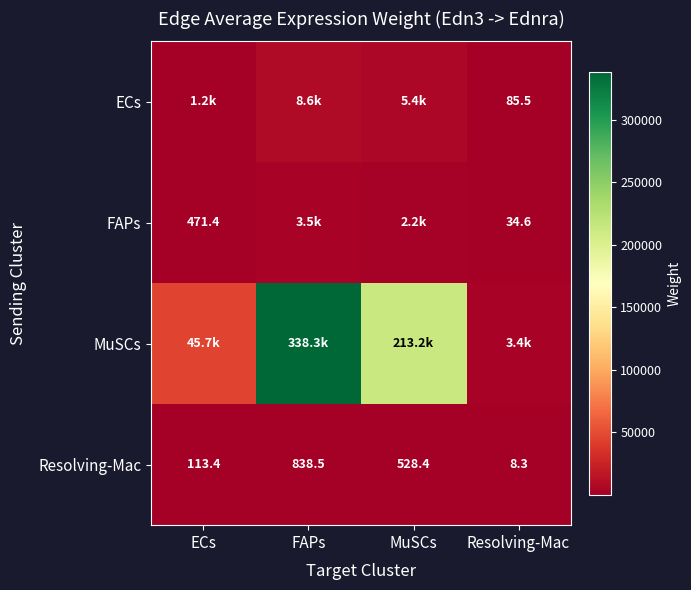

True or false: ECs has a value of 85.5 at Resolving-Mac.

True